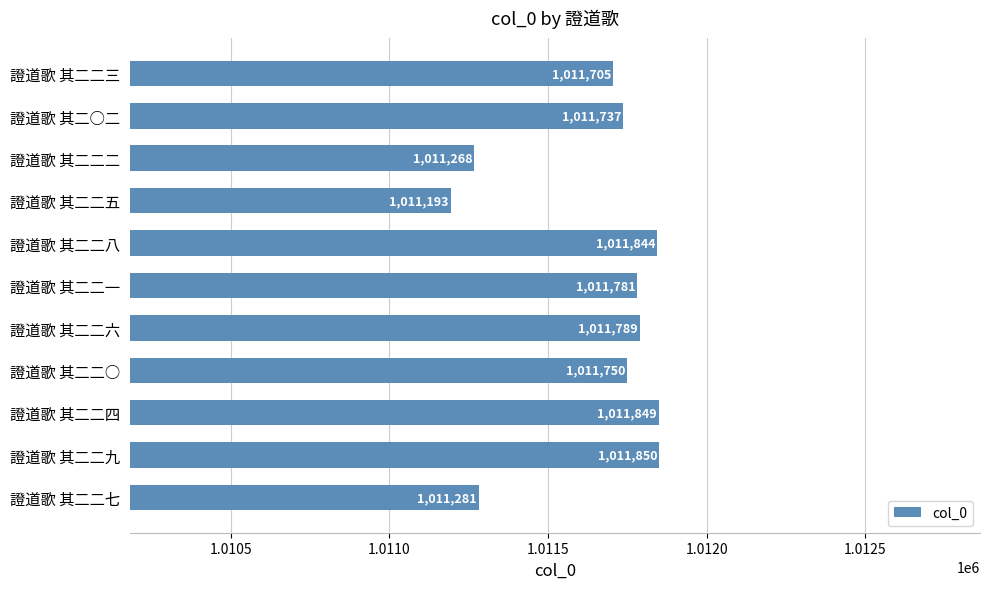

What is the average value?

1011641